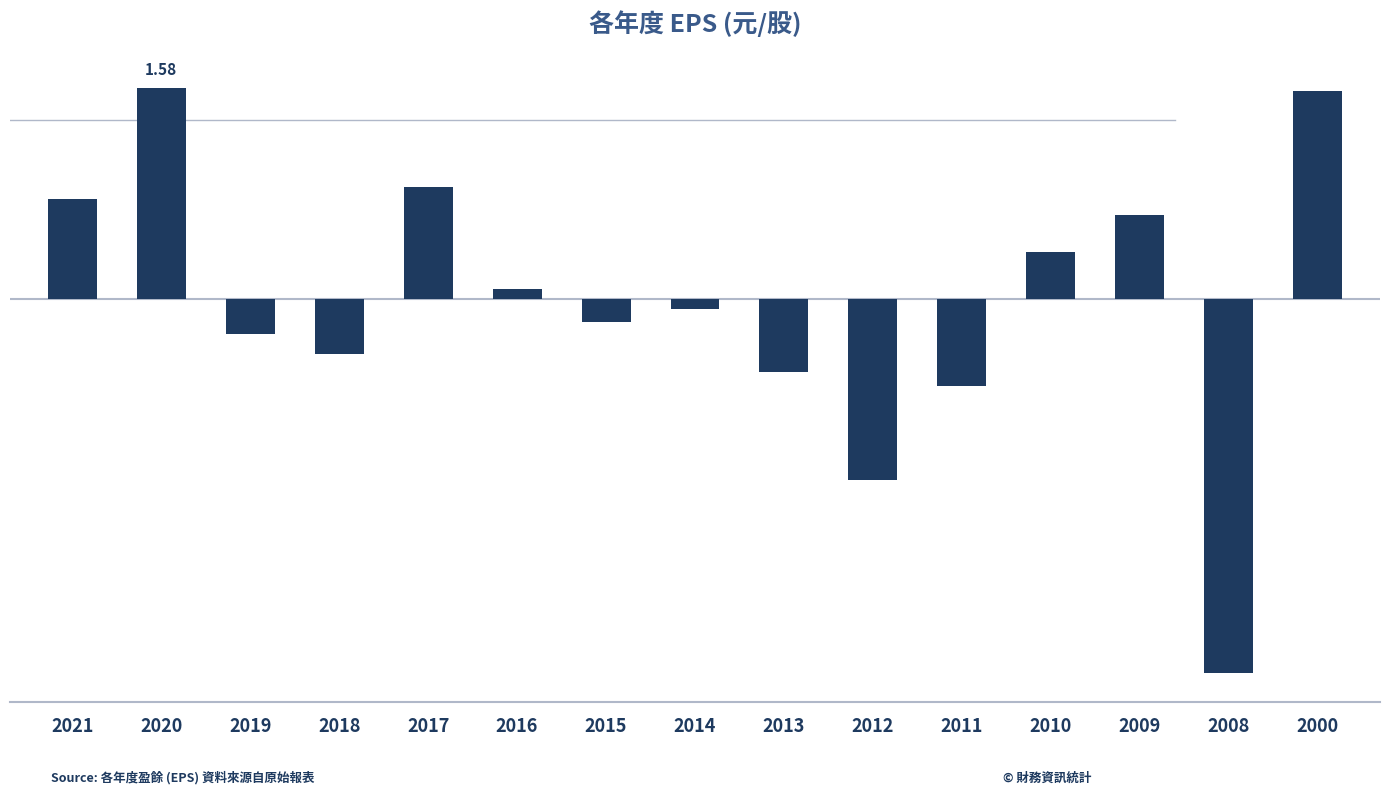

Are the bars grouped side by side (vs. stacked)?

No